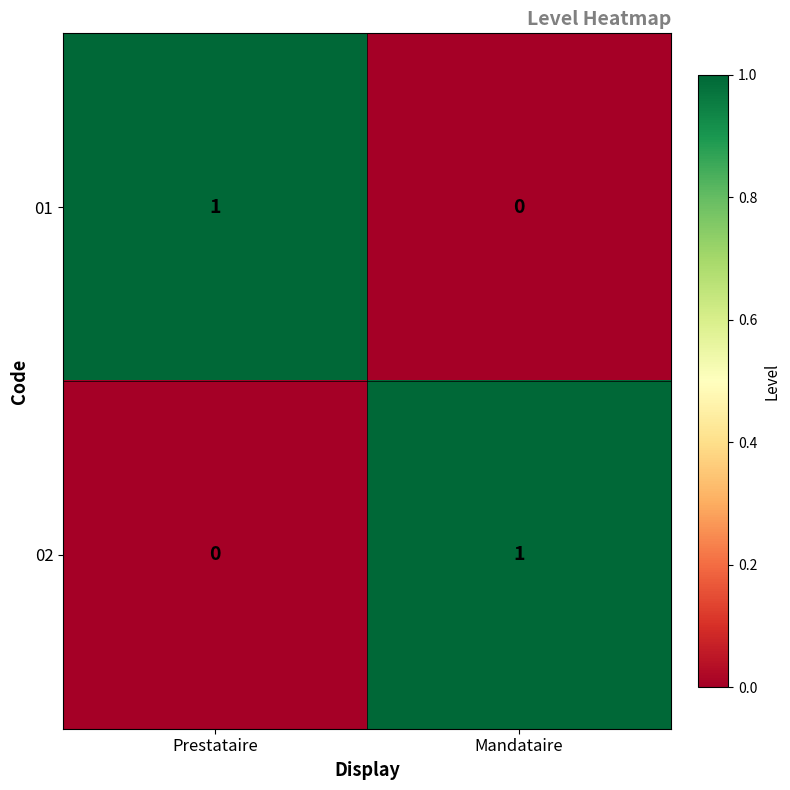

The value of 01 at Prestataire is 1. True or false?

True